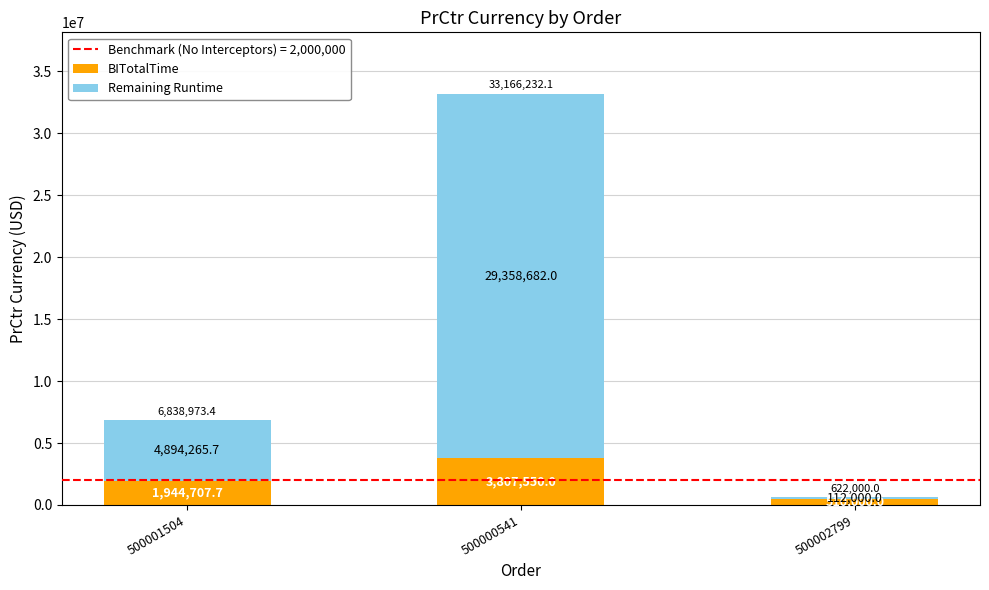

Does the chart contain stacked bars?

Yes